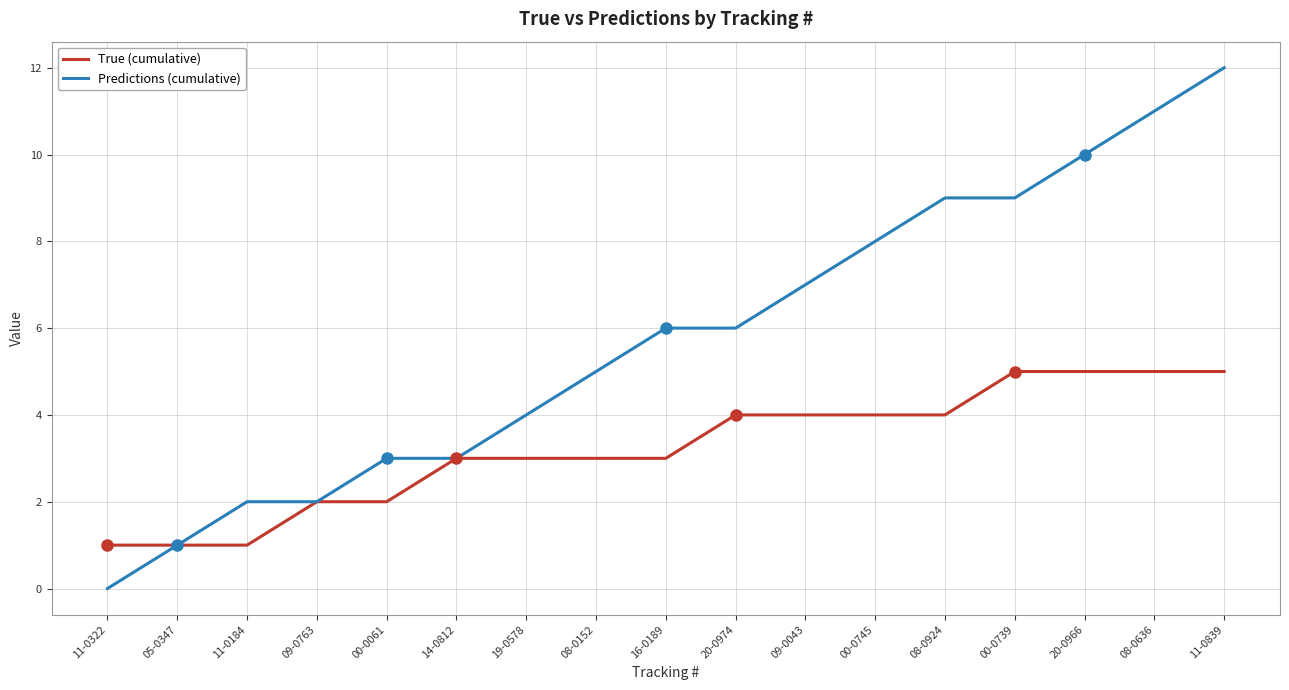

Which series changed the most between 09-0043 and 08-0924?

Predictions (cumulative)